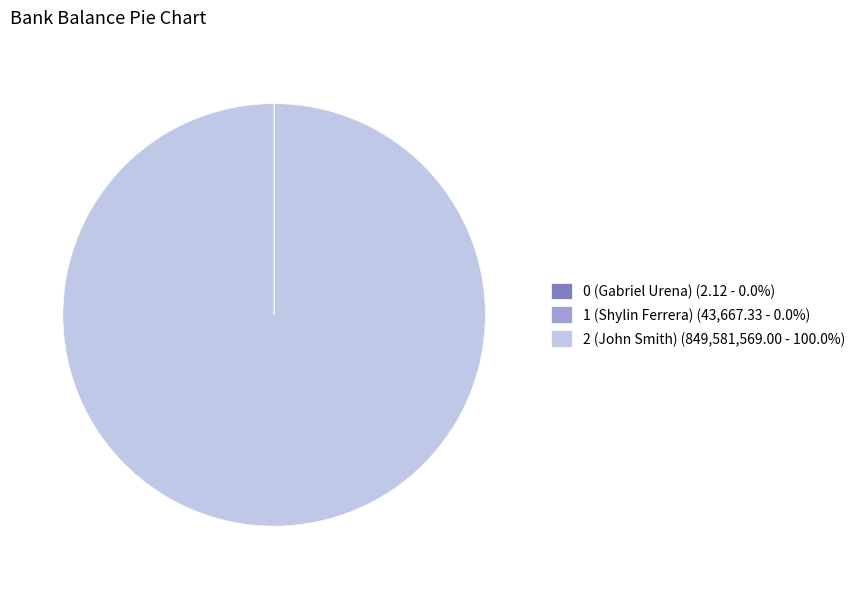

Is there any slice that represents more than half of the pie?

Yes